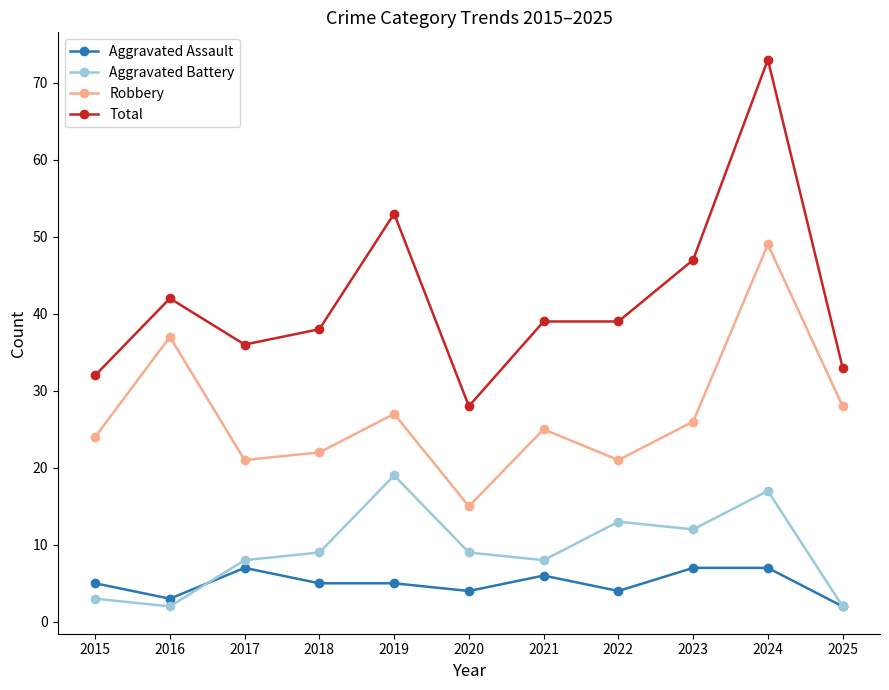

What is the average value of the Aggravated Battery series?

9